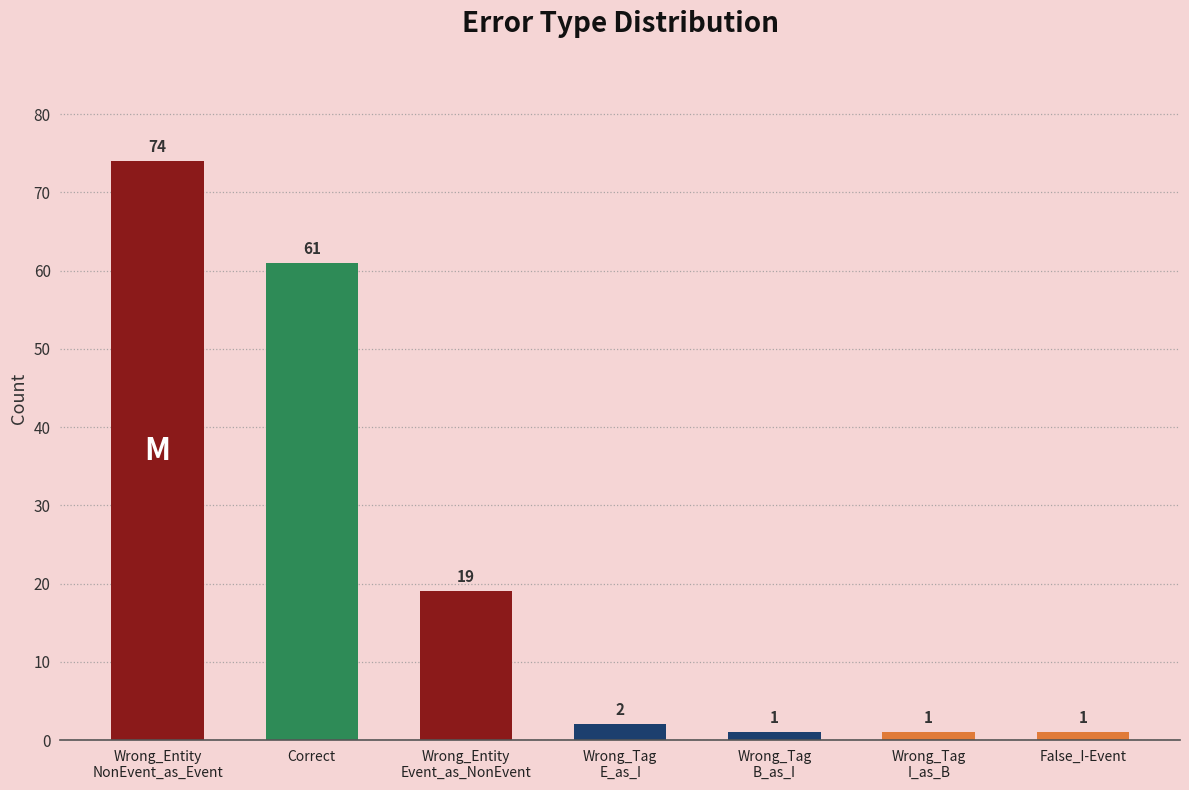

What is the label of the 2nd bar from the left?

Correct